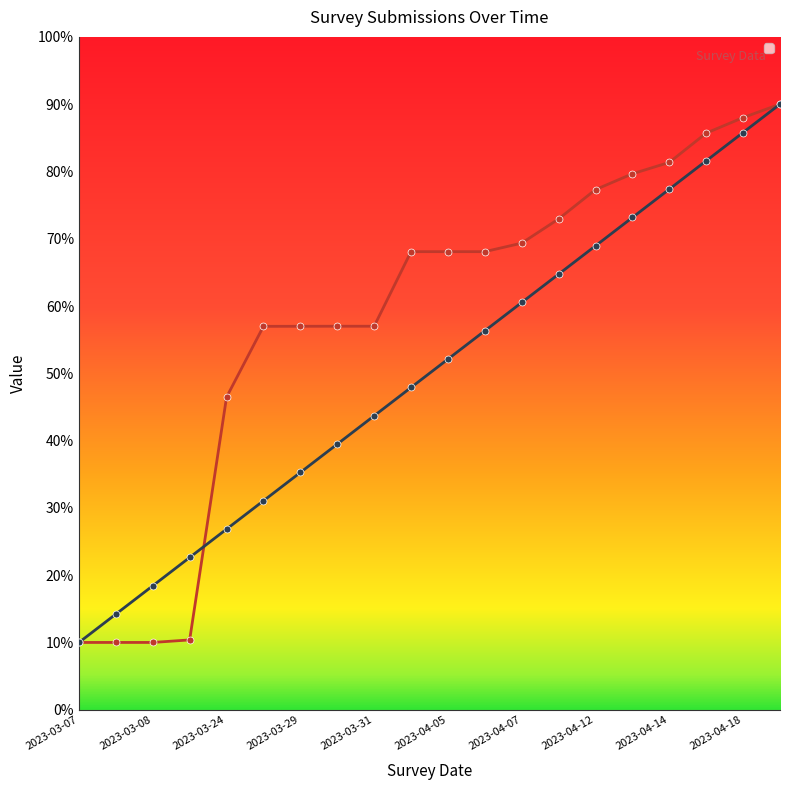

At which category is the sum across all series the highest?

2023-04-19